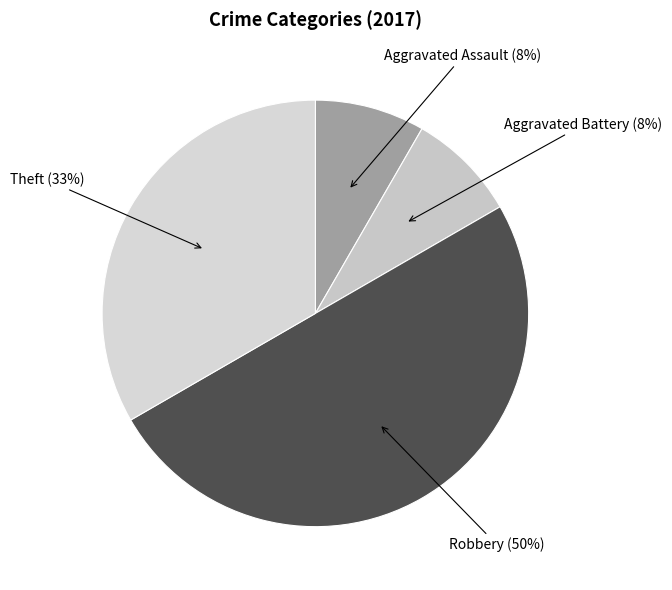

Between Robbery (50%) and Aggravated Battery (8%), which is larger?

Robbery (50%)